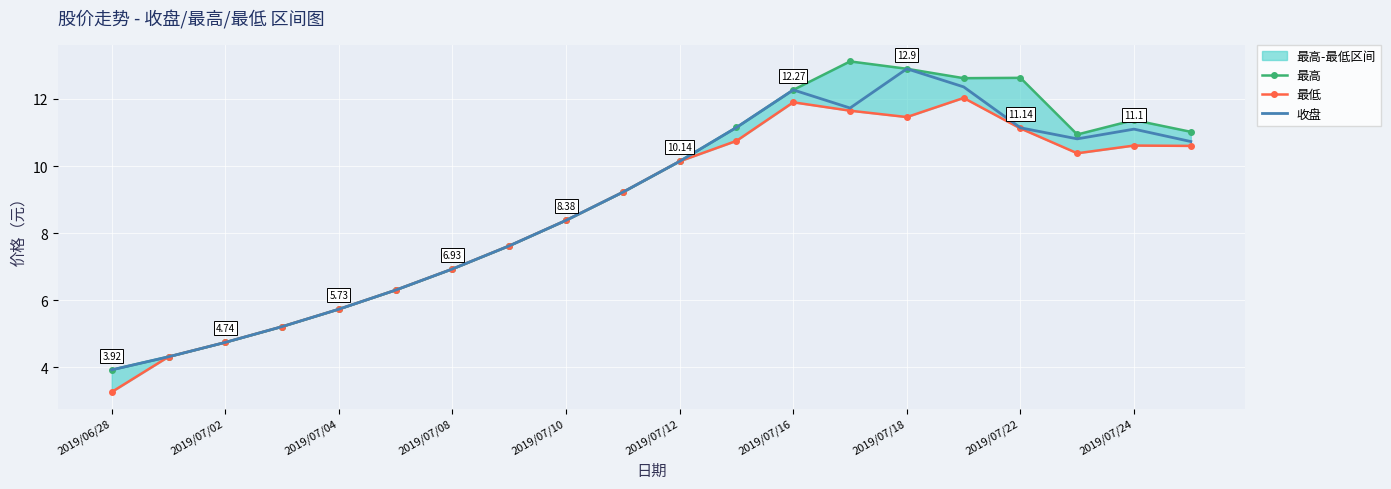

What is the minimum value for 最高?

3.9